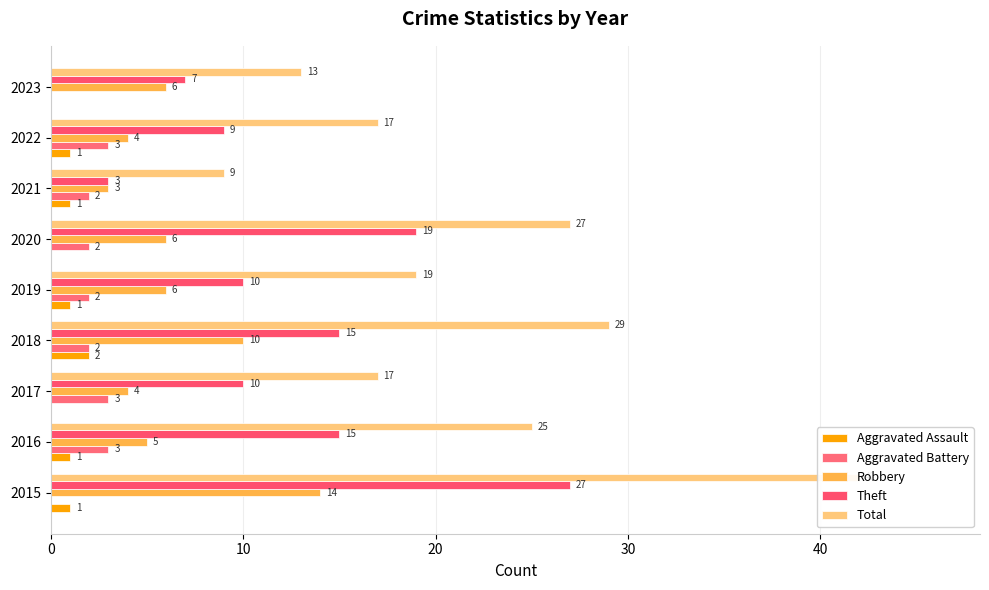

What value does the Theft series have at 7, to the nearest 5?

10